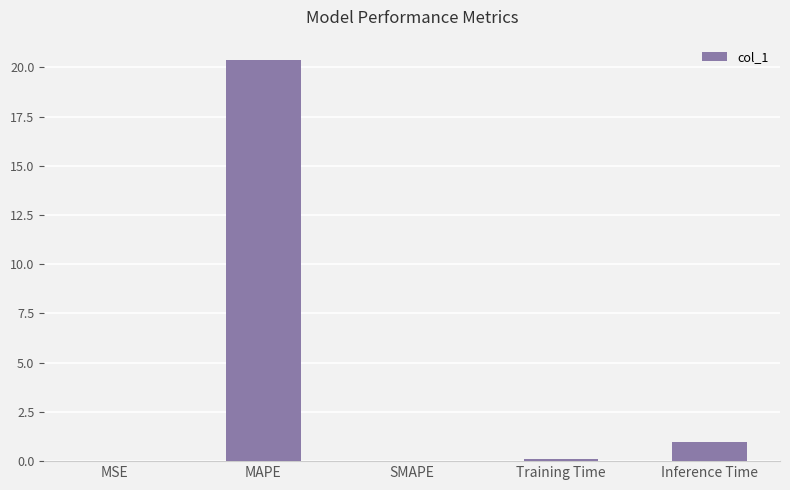

What is the change in value from MAPE to SMAPE?

-20.4